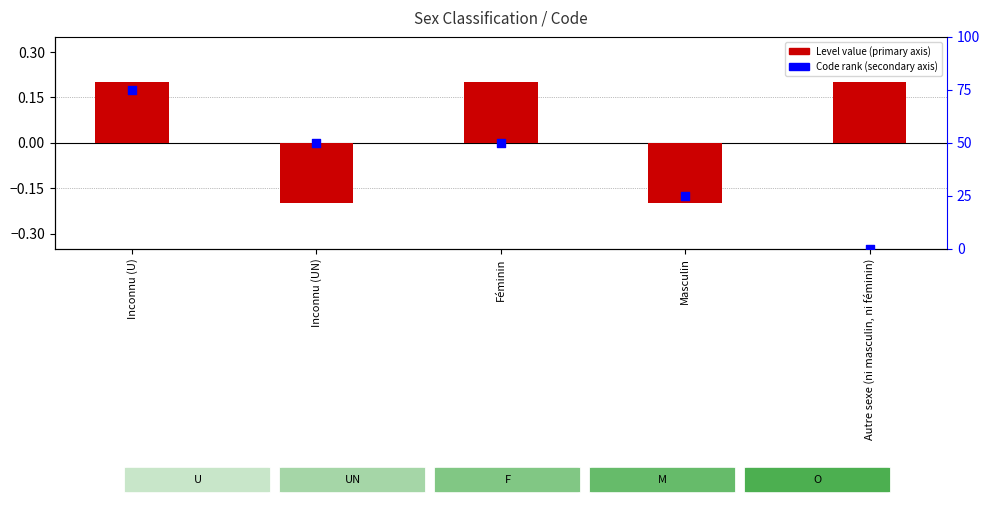

At how many categories does at least one series exceed 64?

1